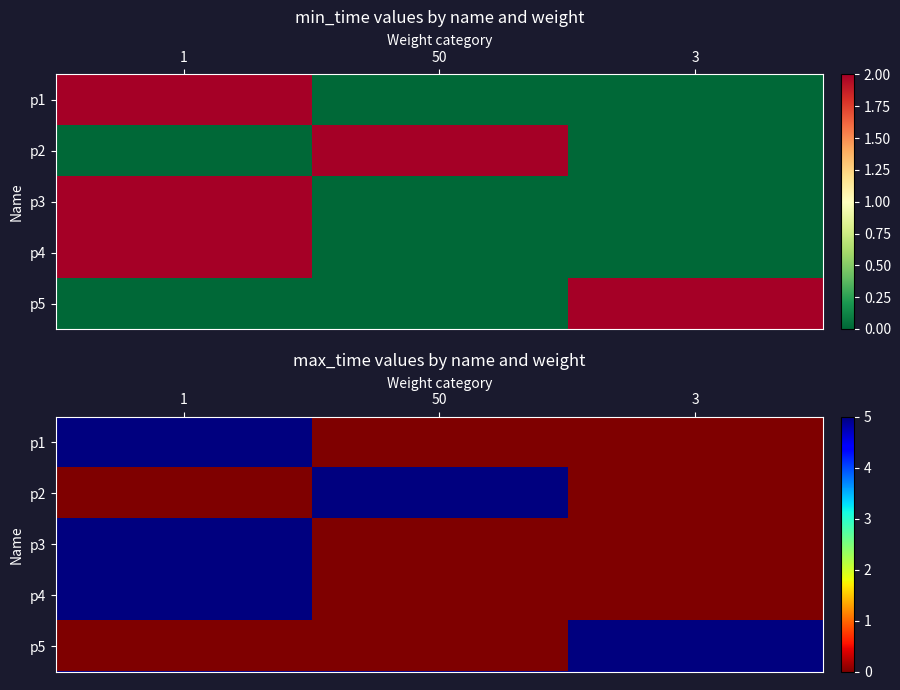

What value does the p1 series have at 1?

5